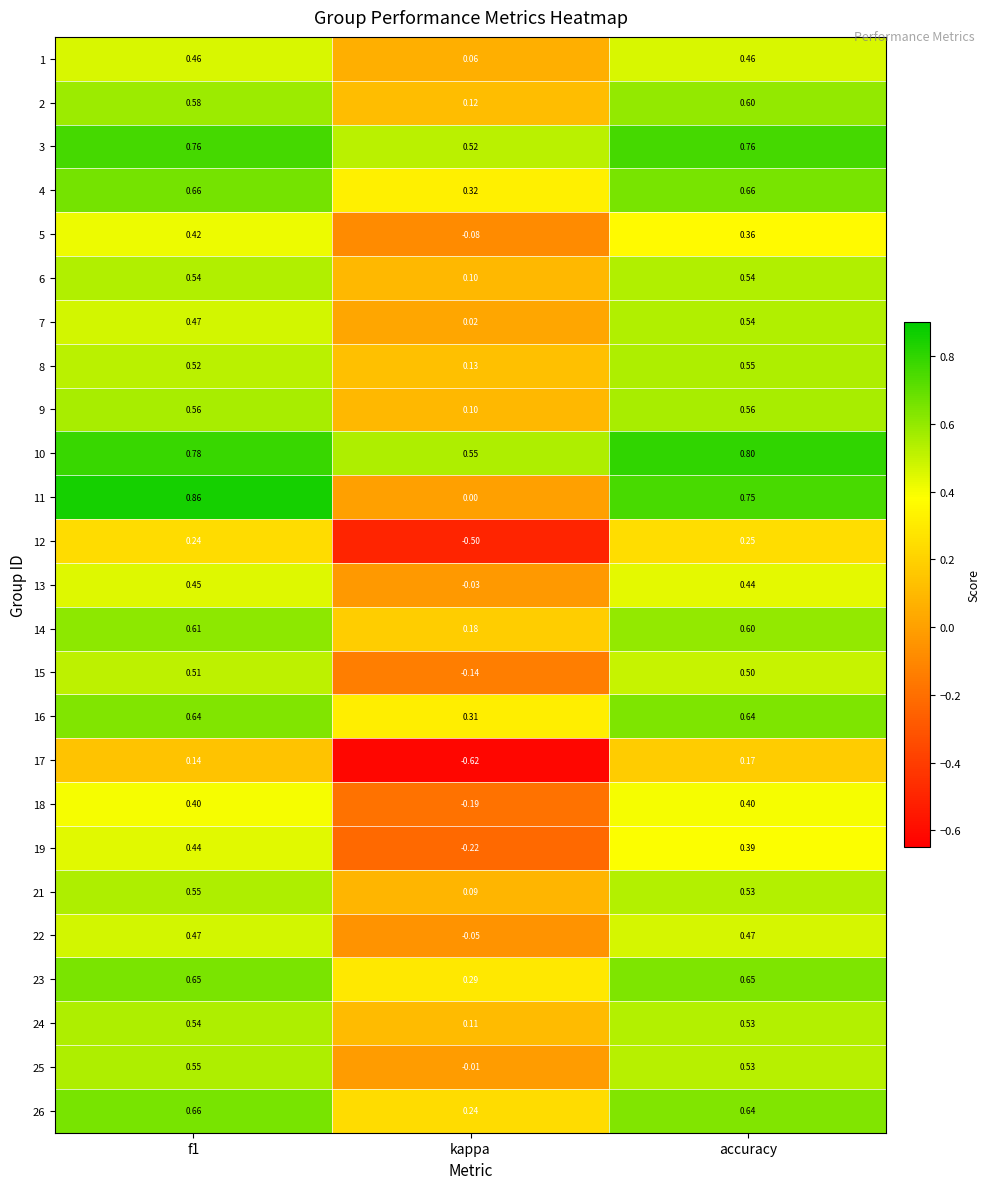

What is the total value across all series at f1?

13.5